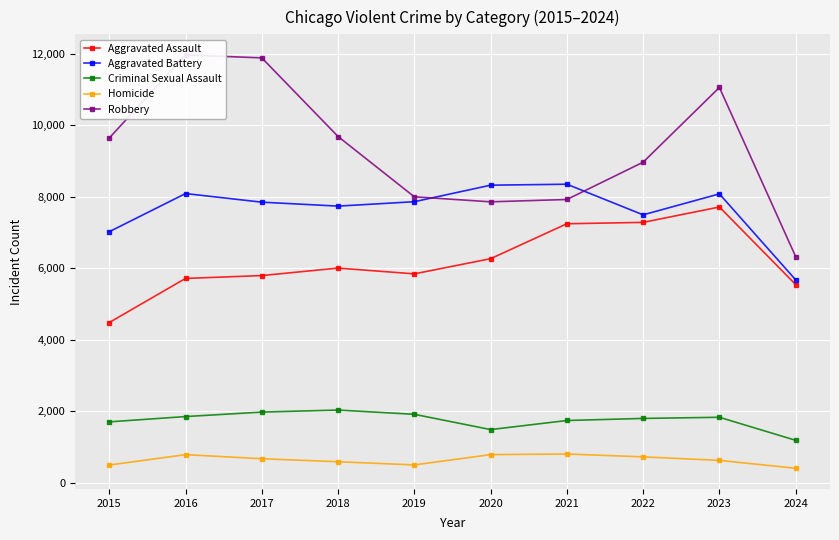

How many data points in Aggravated Battery are above 7858?

4